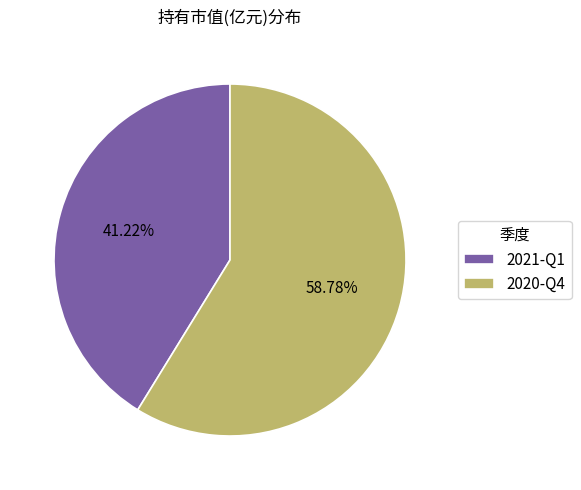

Does any single category account for the majority?

Yes